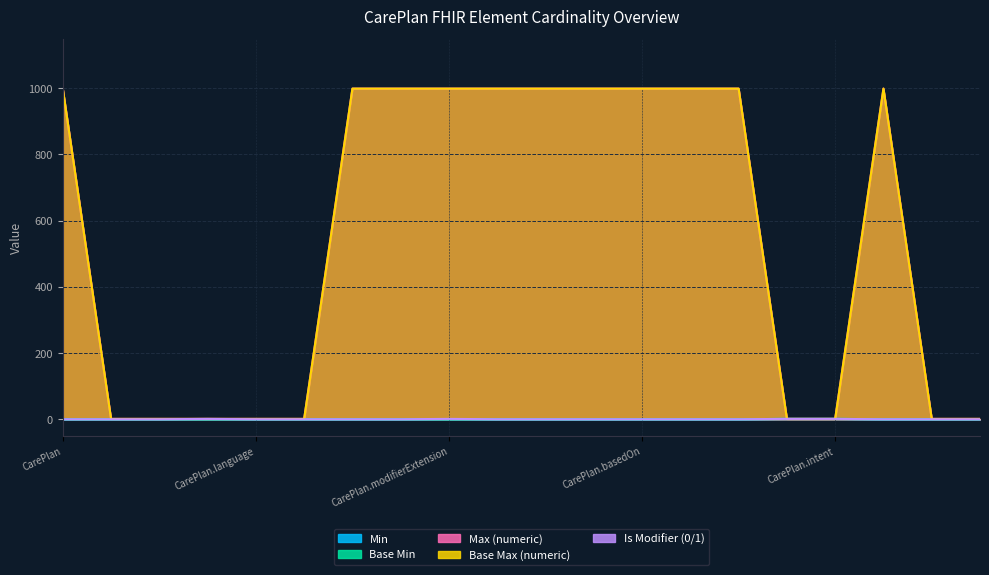

True or false: Max (numeric) has more than 0 points higher than both neighbors.

True